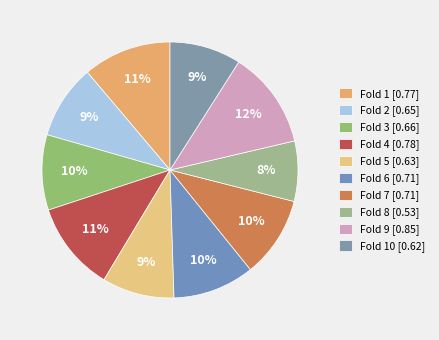

How many slices are in this pie chart?

10